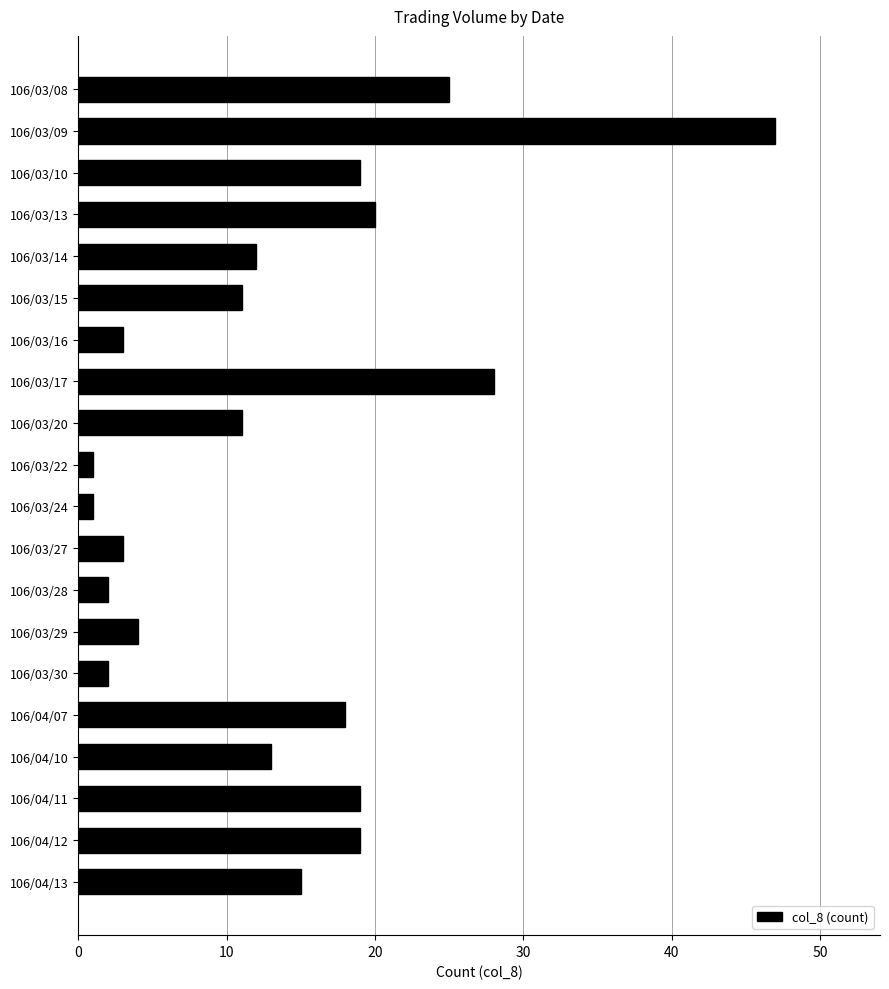

The chart shows a value of 13 at 106/04/10. True or false?

True